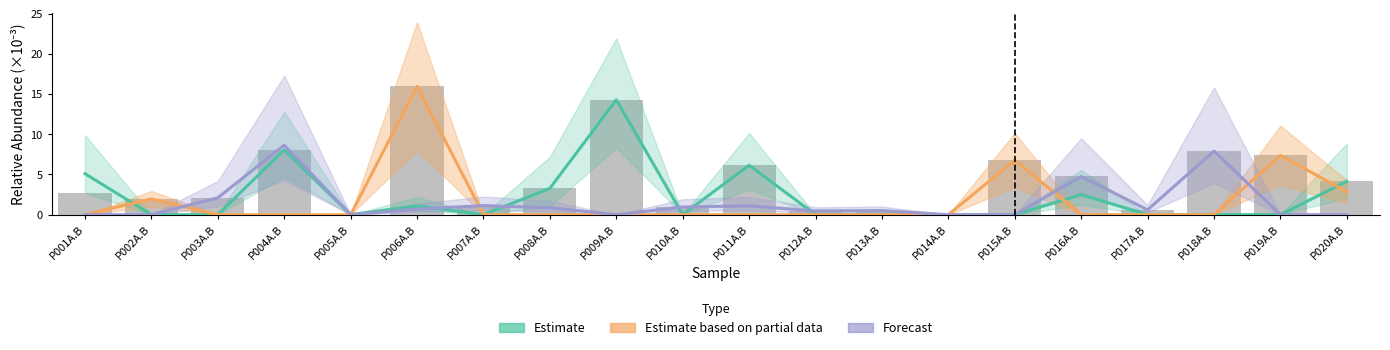

What position from the left is P014A.B?

14